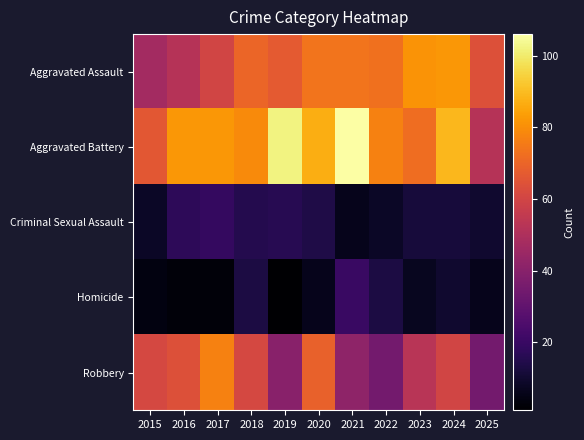

At which category is the sum across all series the highest?

2024